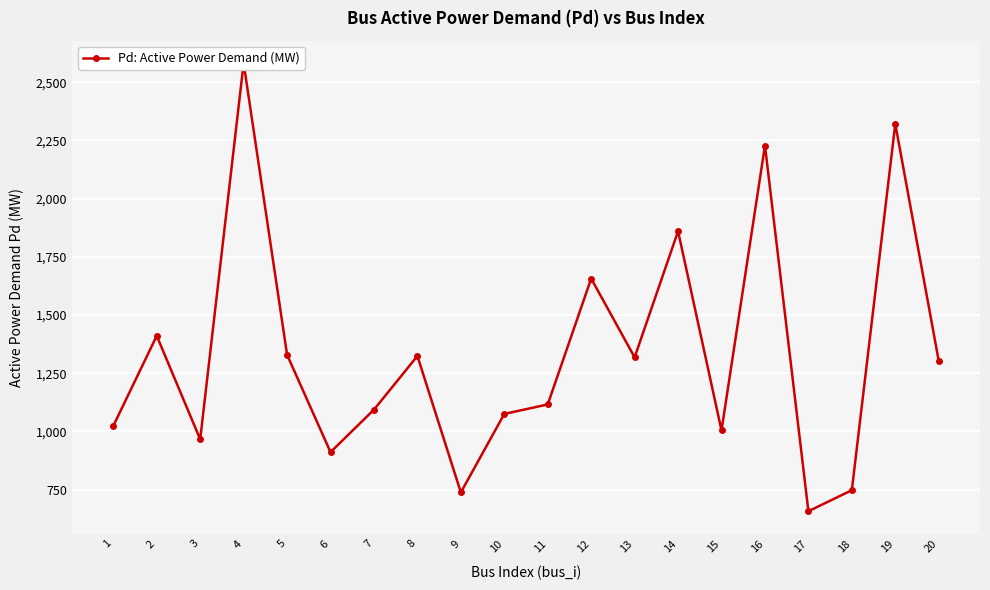

Rank the categories by value from highest to lowest.

4, 19, 16, 14, 12, 2, 5, 8, 13, 20, 11, 7, 10, 1, 15, 3, 6, 18, 9, 17